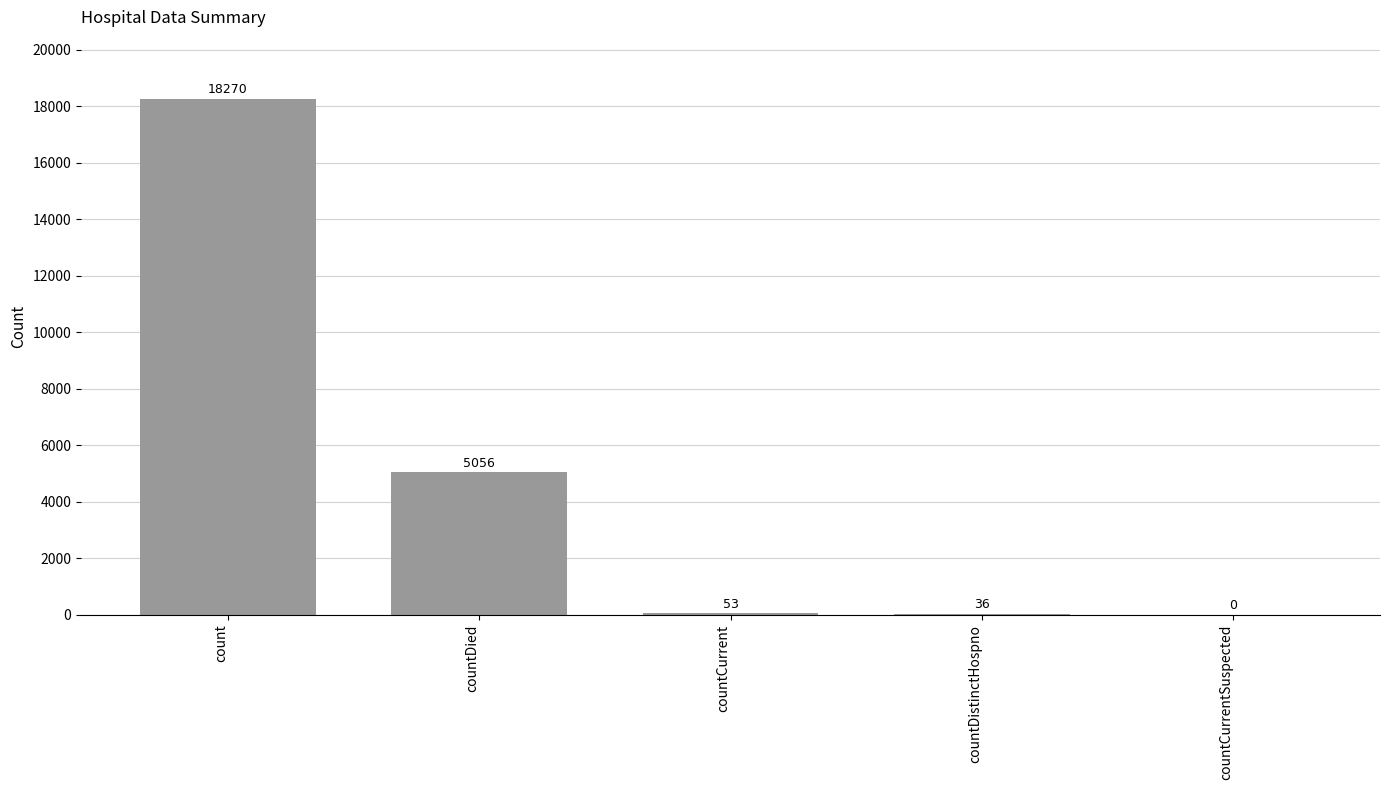

What is the maximum value shown in the chart?

18270